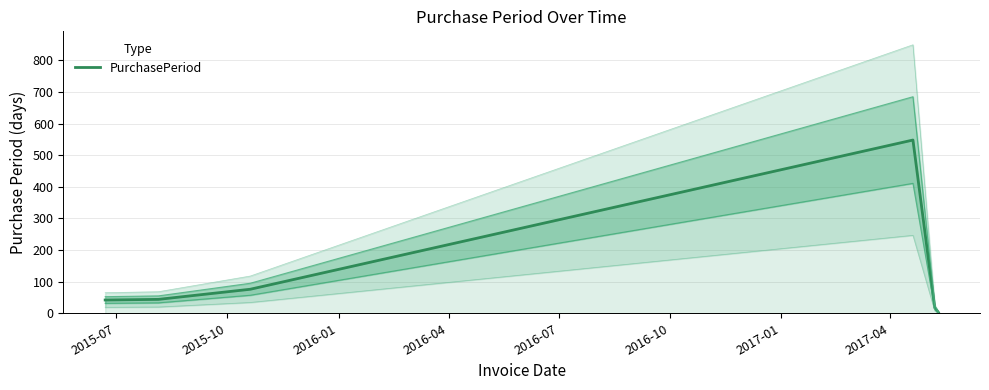

What is the maximum value for PurchasePeriod?

548